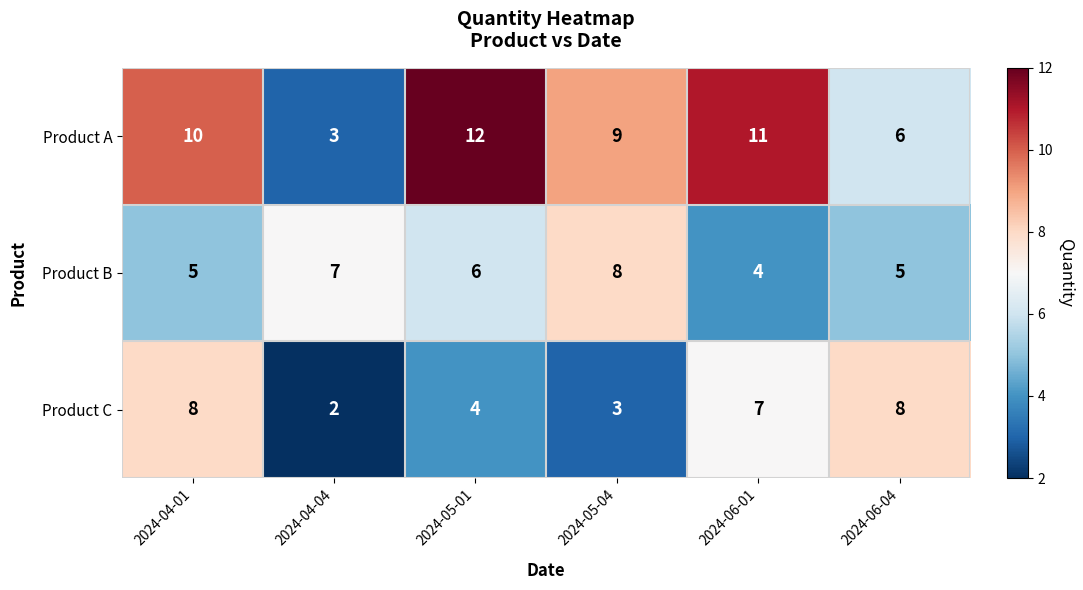

At which category does the chart reach its minimum across all series?

2024-04-04